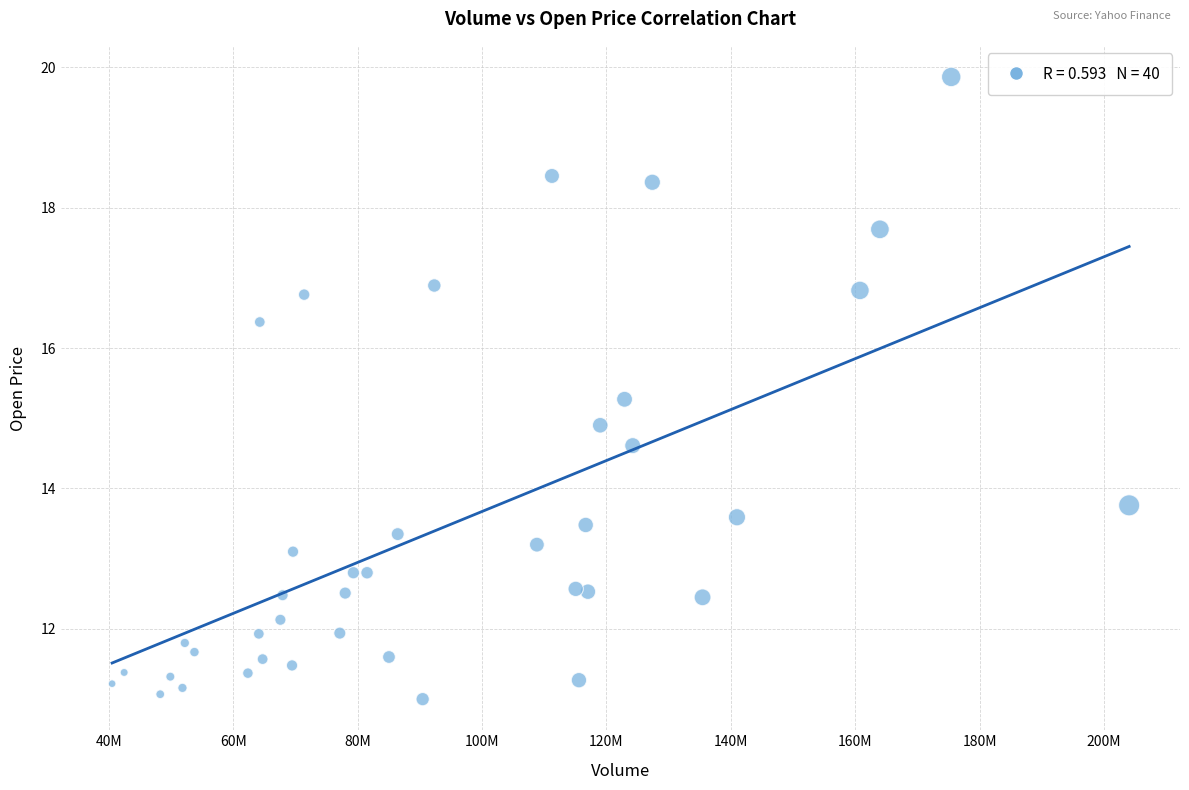

What Y value in the scatter plot is closest to 15?

14.9